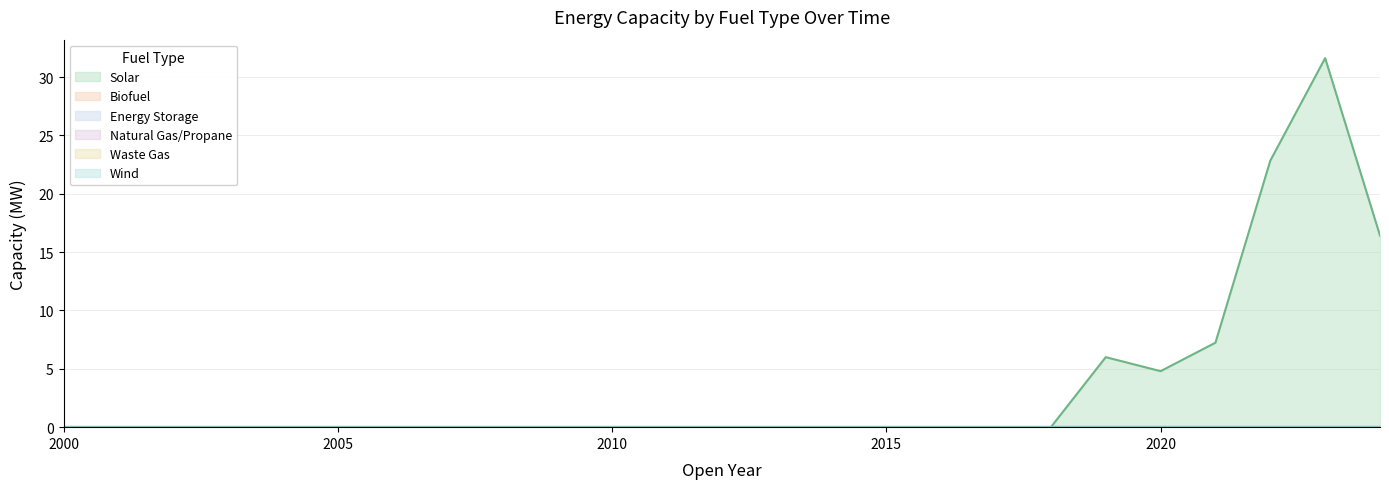

True or false: Wind and Biofuel intersect in this chart.

False